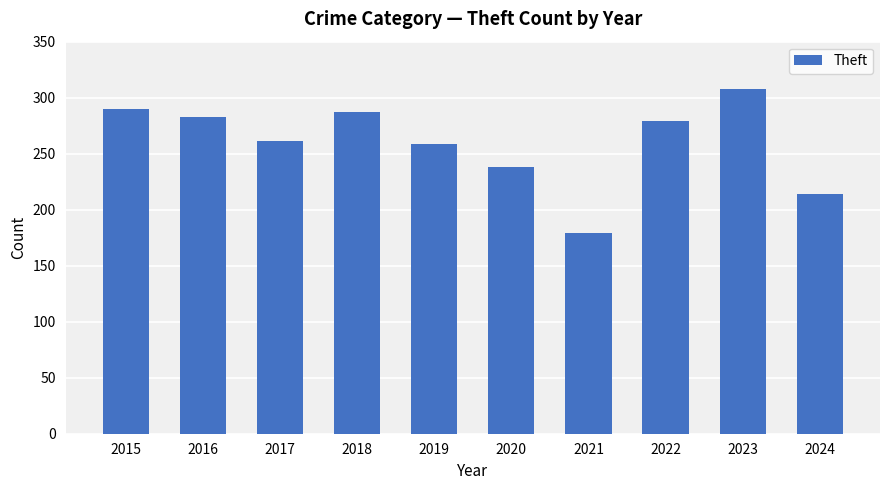

What is the ratio of the value at 2024 to the value at 2015?

0.7